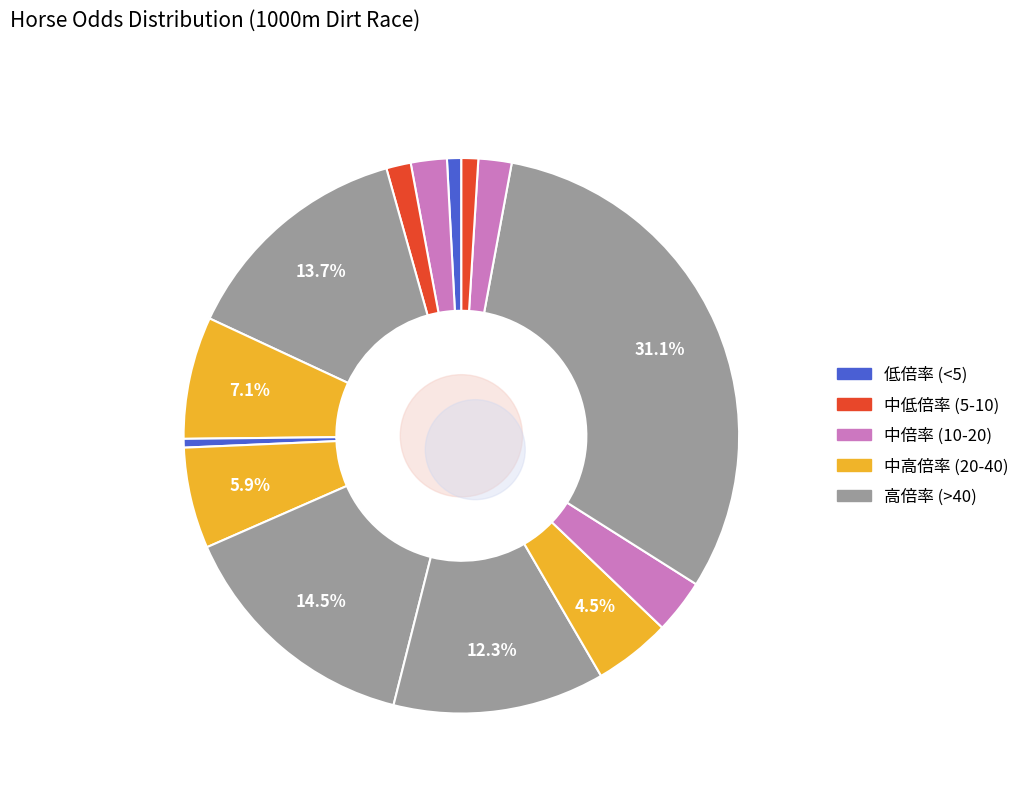

To the nearest percent, what portion does レジェモー represent?

4%